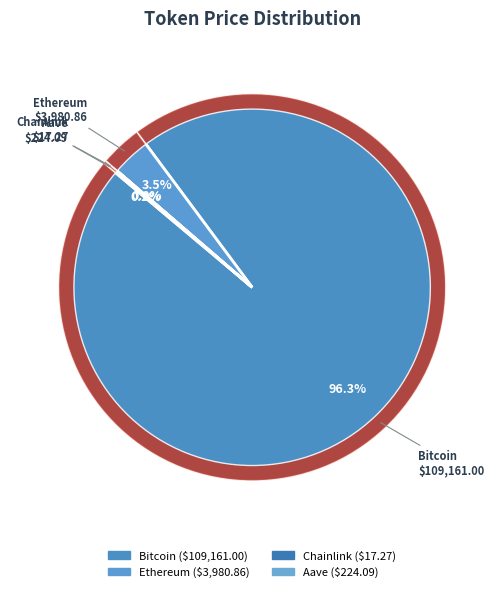

To the nearest percent, what is the combined percentage of Ethereum and Chainlink?

4%